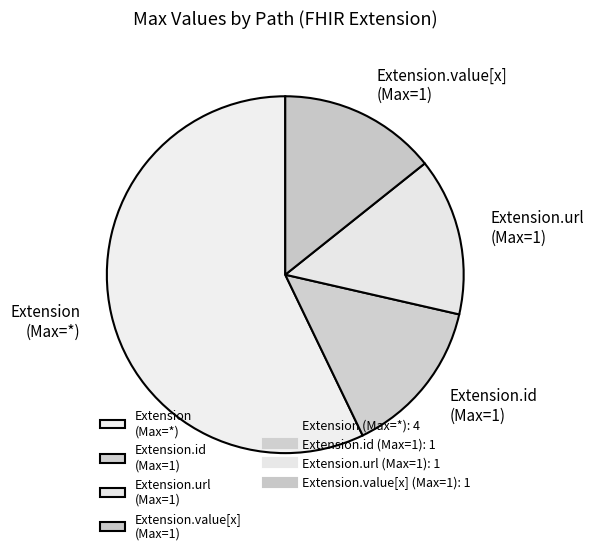

What is the majority slice?

Extension (Max=*)